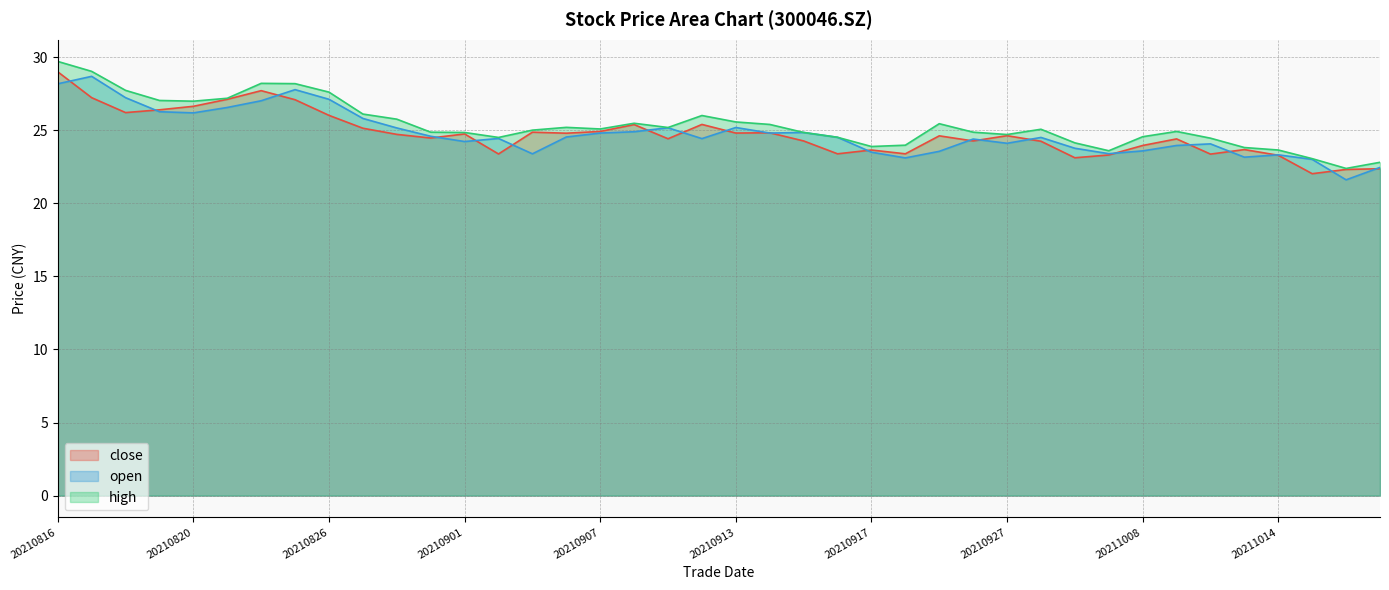

True or false: close has more than 1 interior local peaks.

True